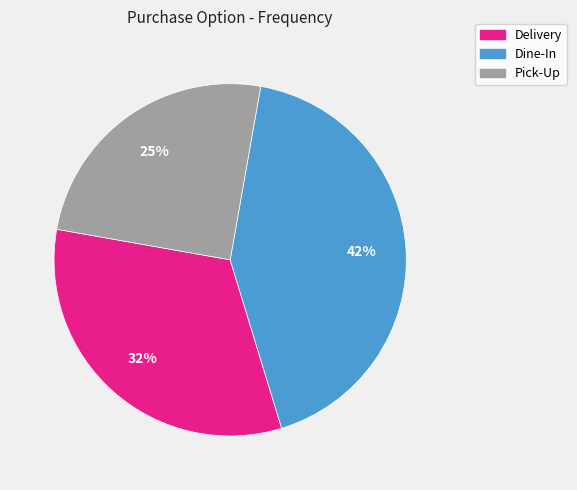

The Delivery slice represents 20% of the pie. True or false?

False